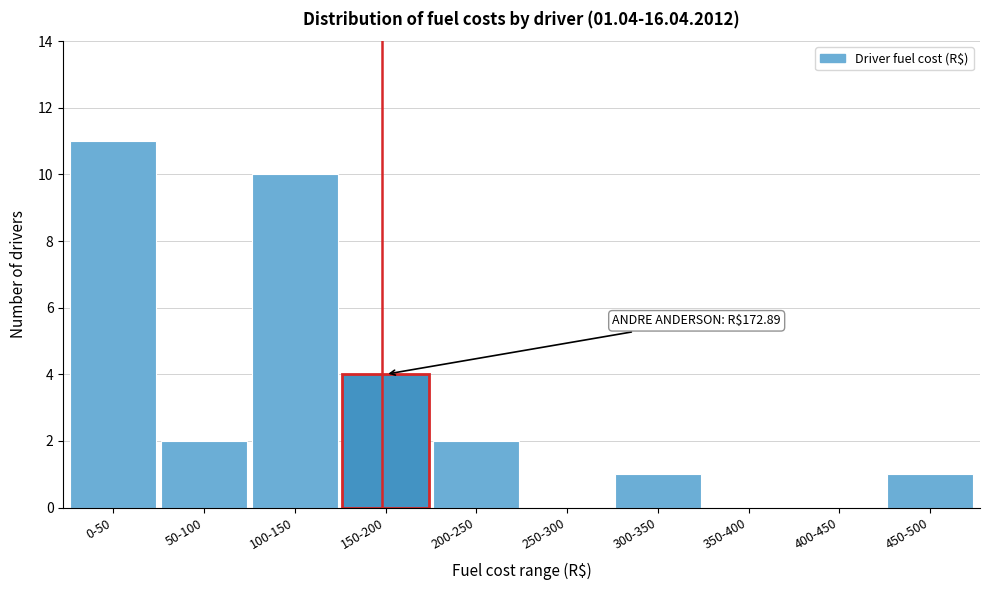

Reading right to left, what are all the values shown in this chart?

450-500=1	400-450=0	350-400=0	300-350=1	250-300=0	200-250=2	150-200=4	100-150=10	50-100=2	0-50=11